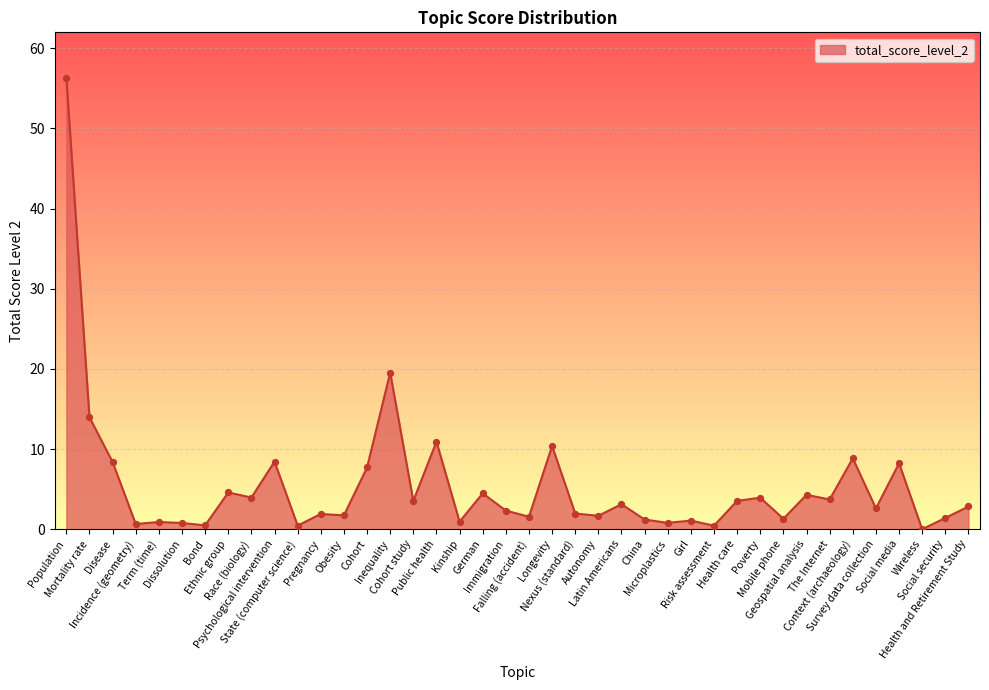

Which has a higher value, Wireless or Longevity?

Longevity